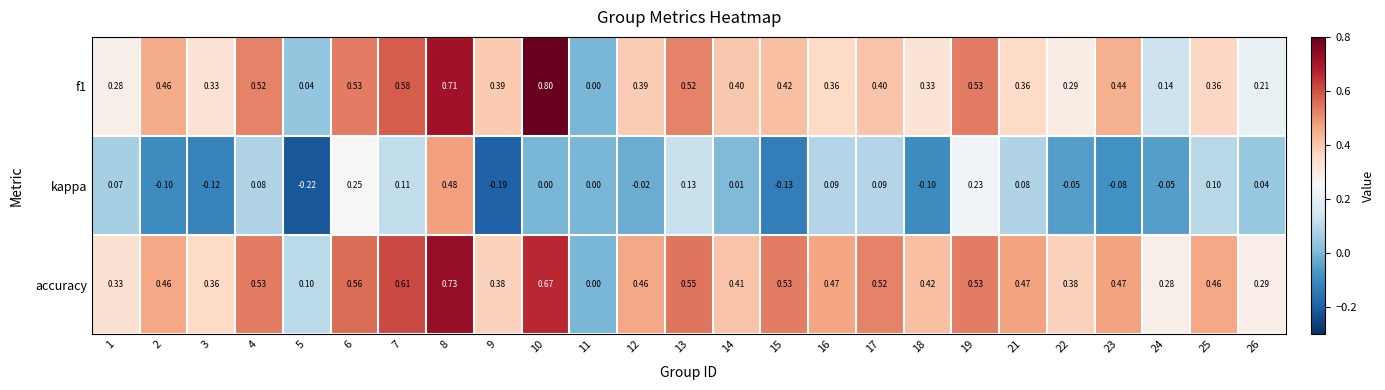

Which series changed the most between 2 and 8?

kappa